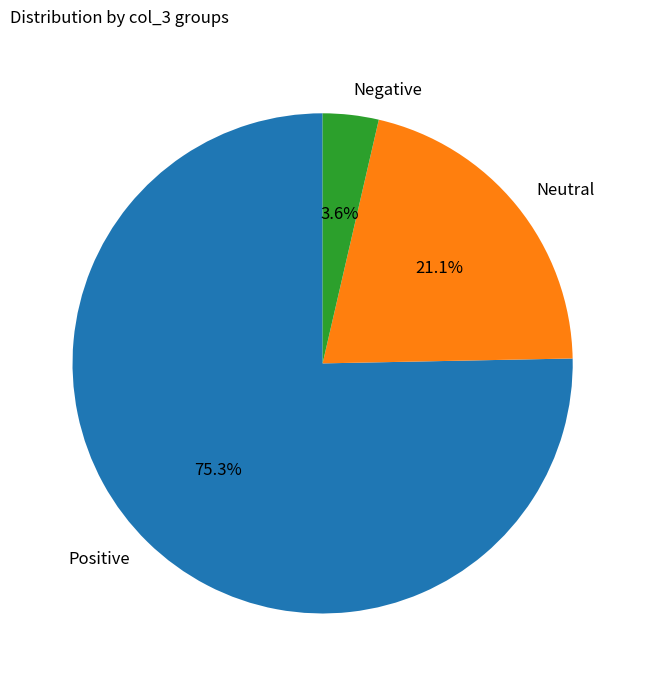

Between Negative and Positive, which is larger?

Positive